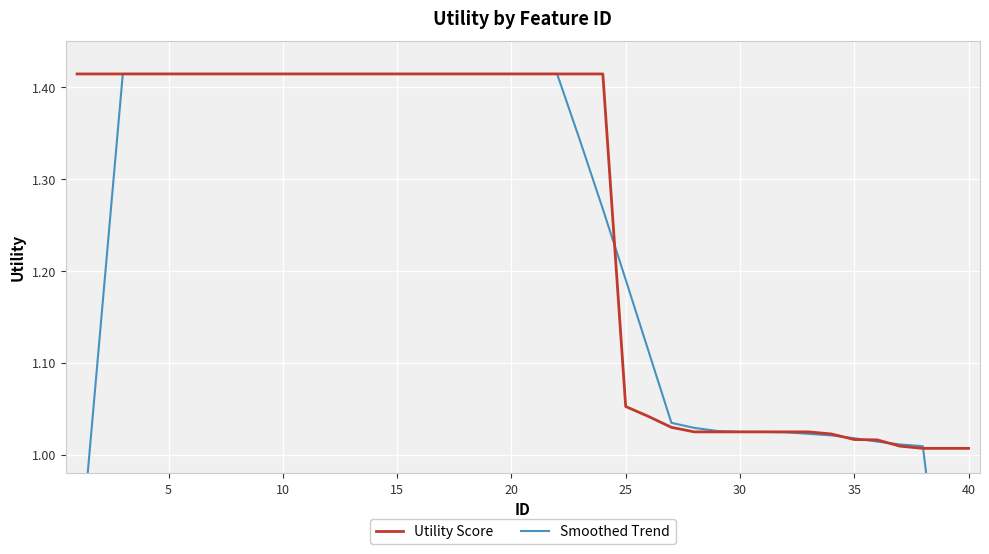

Is it true that Utility Score equals 0.5 at 37?

False